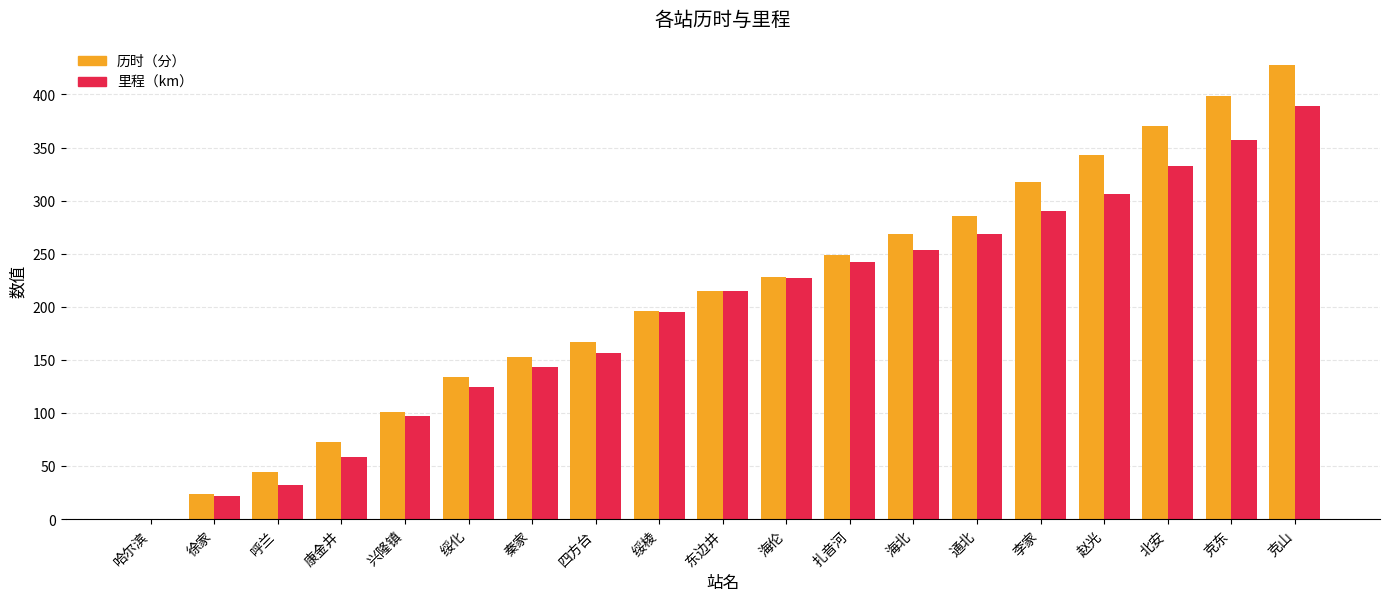

True or false: 里程（km） has a value of 157 at 四方台.

True